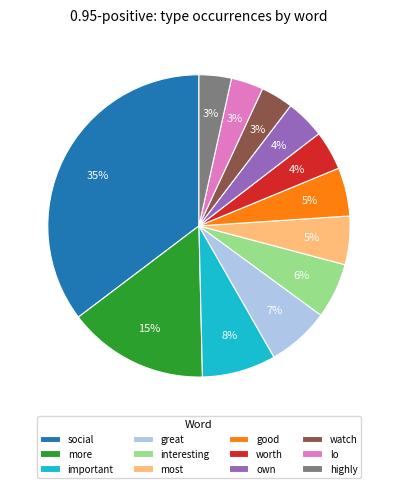

How many segments does this pie chart have?

12